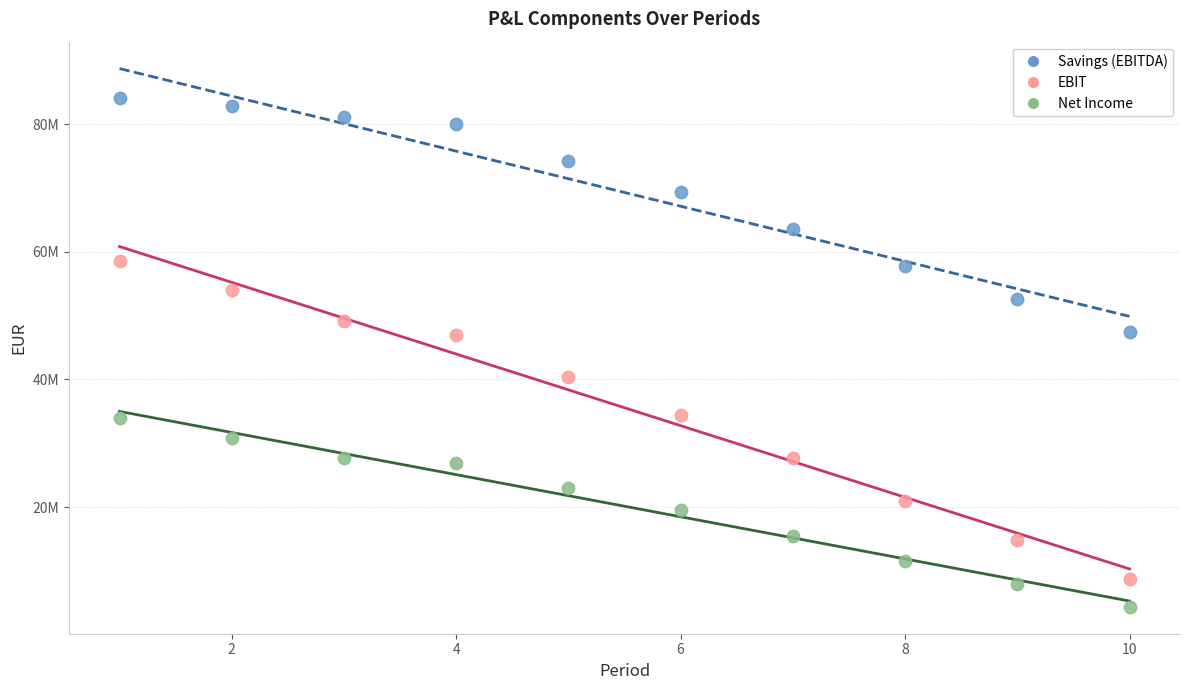

Which series contains the highest Y value?

Savings (EBITDA)